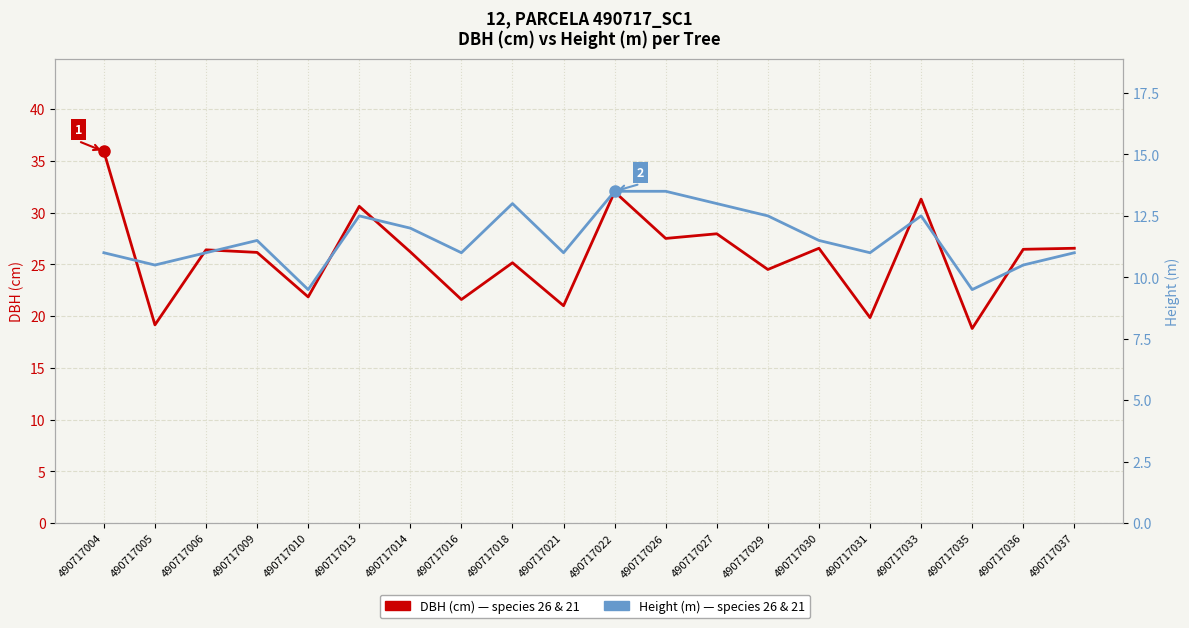

At which category is the sum across all series the highest?

490717004